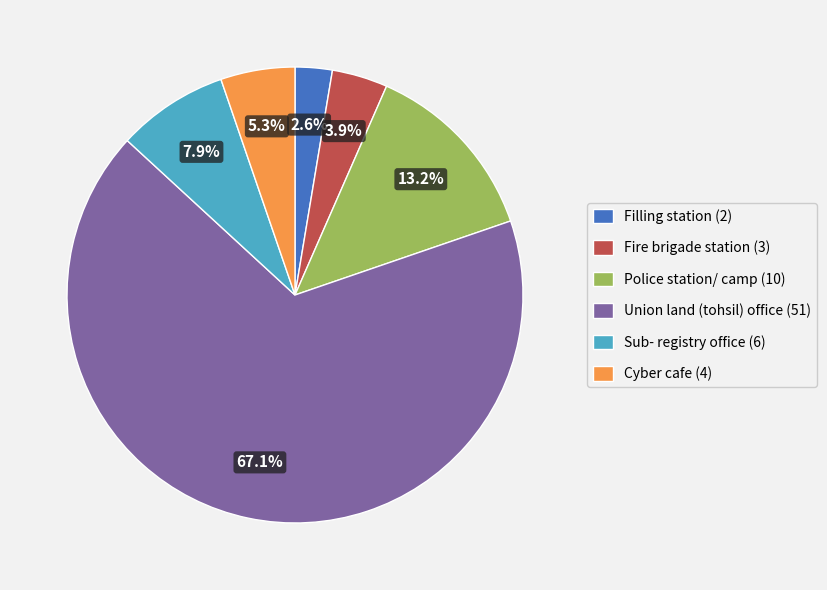

Count the number of slices in the pie.

6